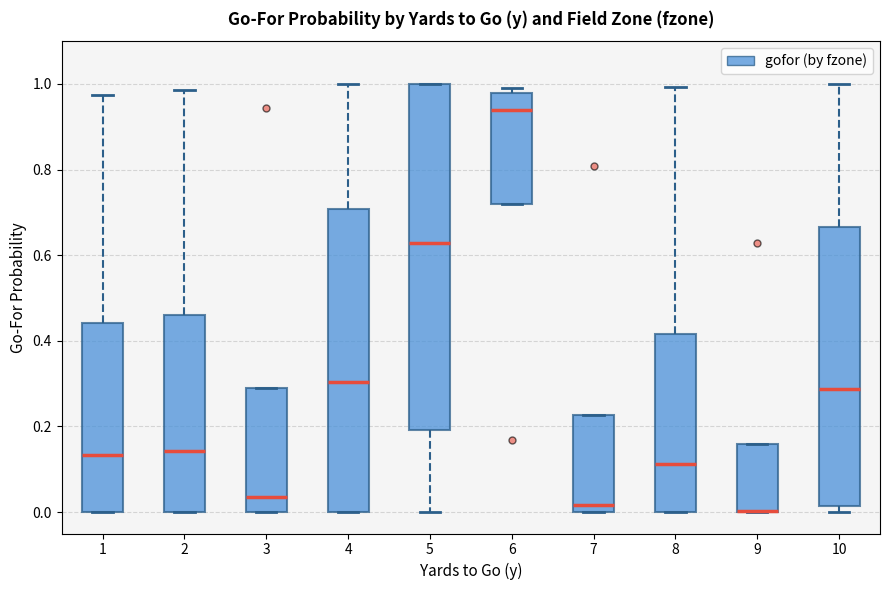

Reading left to right, read every box against the y-axis: the position of its median line, the range the box covers, and the ends of its whiskers. The values are not printed on the chart, so give them approximately, as read against the axis.

1: median 0.14, box 0.00 to 0.44, whiskers 0.00 to 0.98
2: median 0.14, box 0.00 to 0.46, whiskers 0.00 to 0.98
3: median 0.04, box 0.00 to 0.28, whiskers 0.00 to 0.28
4: median 0.30, box 0.00 to 0.70, whiskers 0.00 to 1.00
5: median 0.62, box 0.20 to 1.00, whiskers 0.00 to 1.00
6: median 0.94, box 0.72 to 0.98, whiskers 0.72 to 1.00
7: median 0.02, box 0.00 to 0.22, whiskers 0.00 to 0.22
8: median 0.12, box 0.00 to 0.42, whiskers 0.00 to 1.00
9: median 0.00 (drawn on the box's lower edge), box 0.00 to 0.16, whiskers 0.00 to 0.16
10: median 0.28, box 0.02 to 0.66, whiskers 0.00 to 1.00